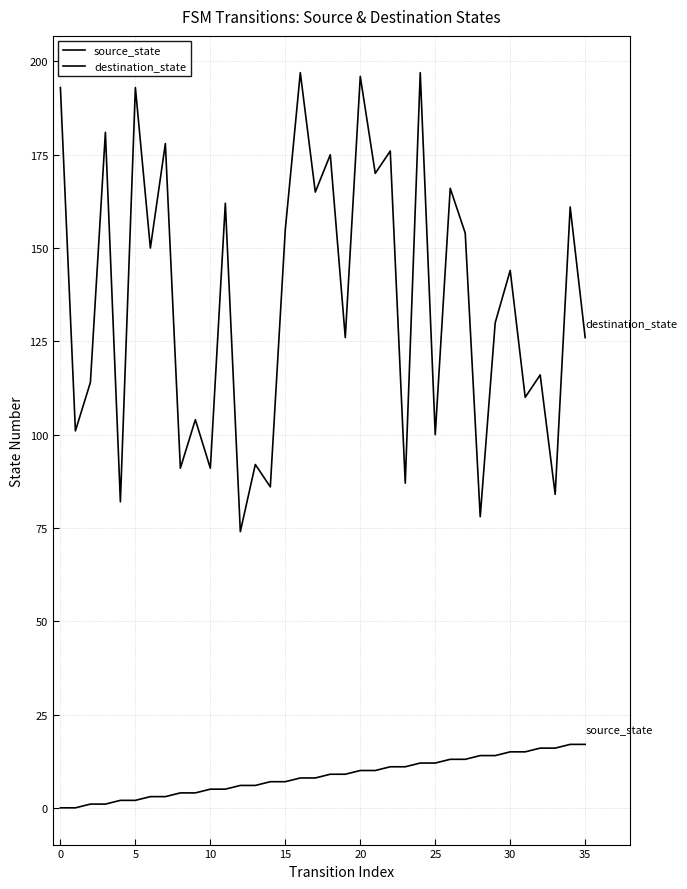

What is the label of the 23rd point from the right?

13